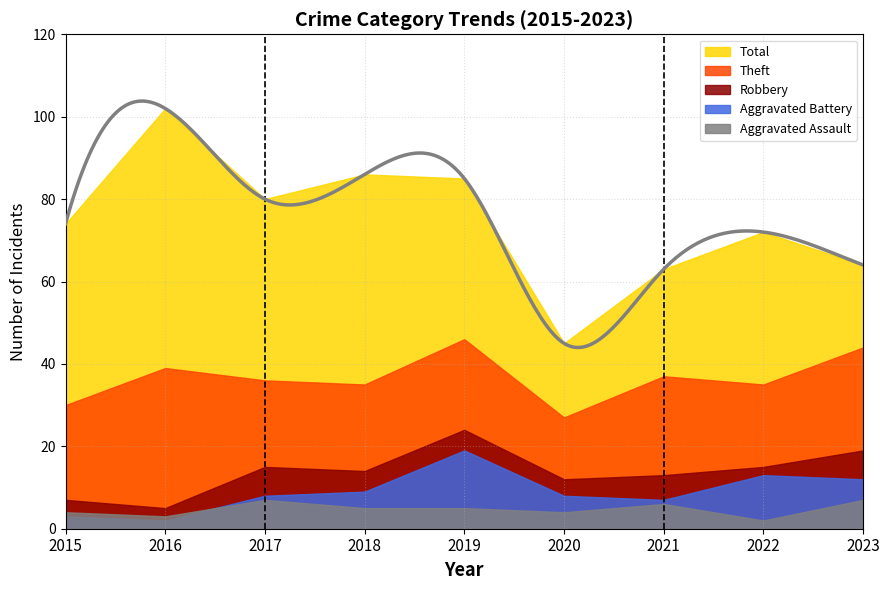

What value does the Theft series have at 2021, to the nearest 5?

25